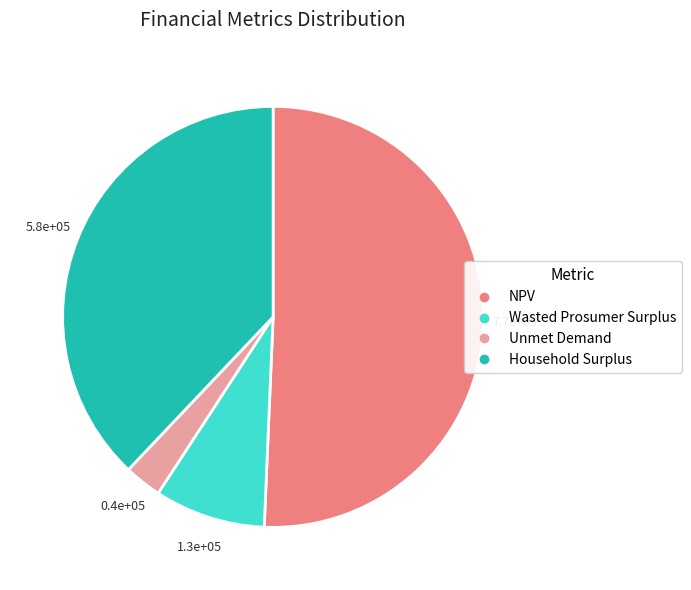

How many segments does this pie chart have?

4